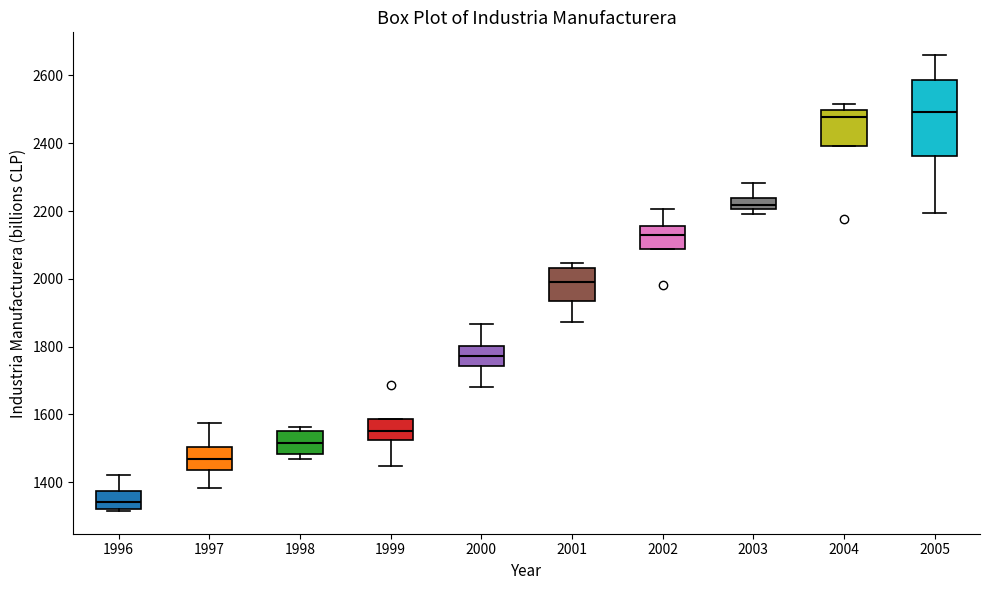

Which box is the tallest, from its lower edge to its upper edge?

2005